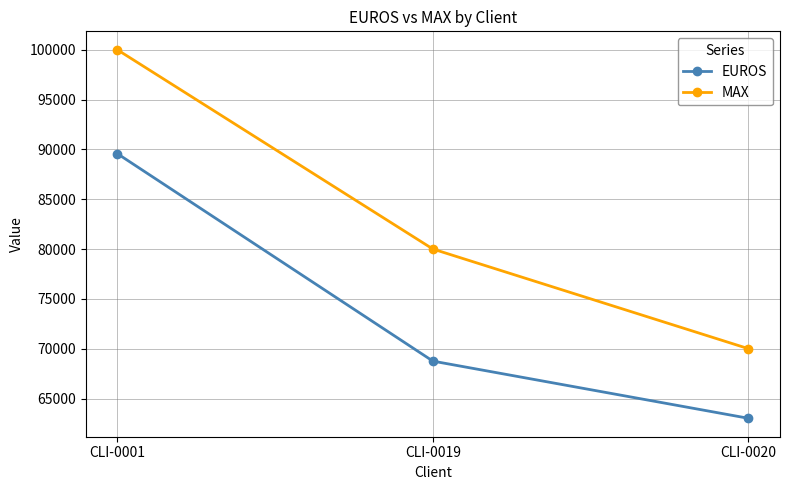

Is it true that MAX equals 35407 at CLI-0019?

False